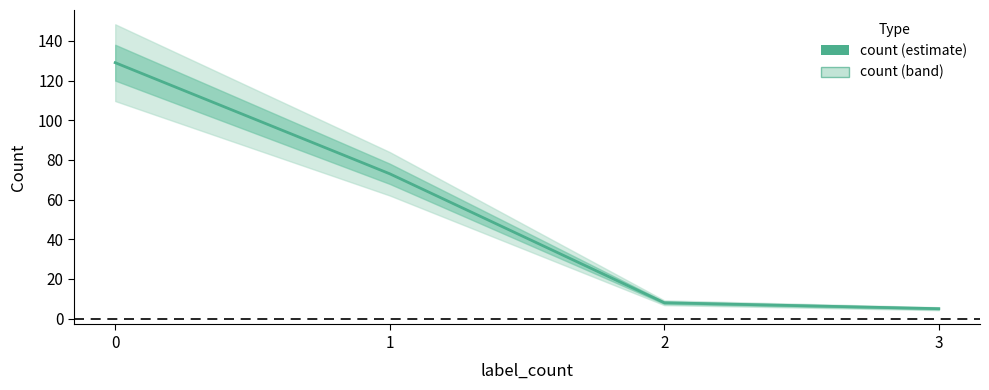

Which has a higher value, 1 or 2?

1